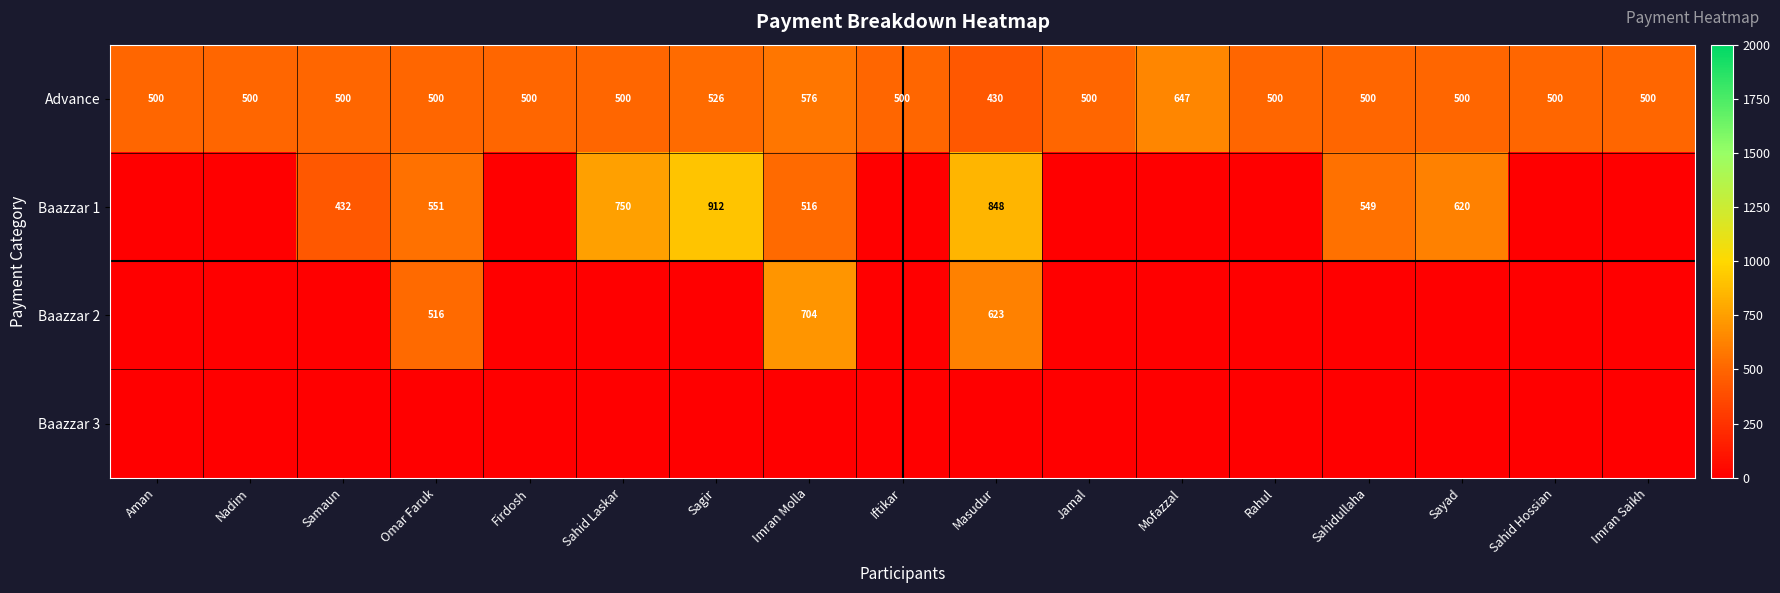

The value of Baazzar 2 at Masudur is 1028. True or false?

False